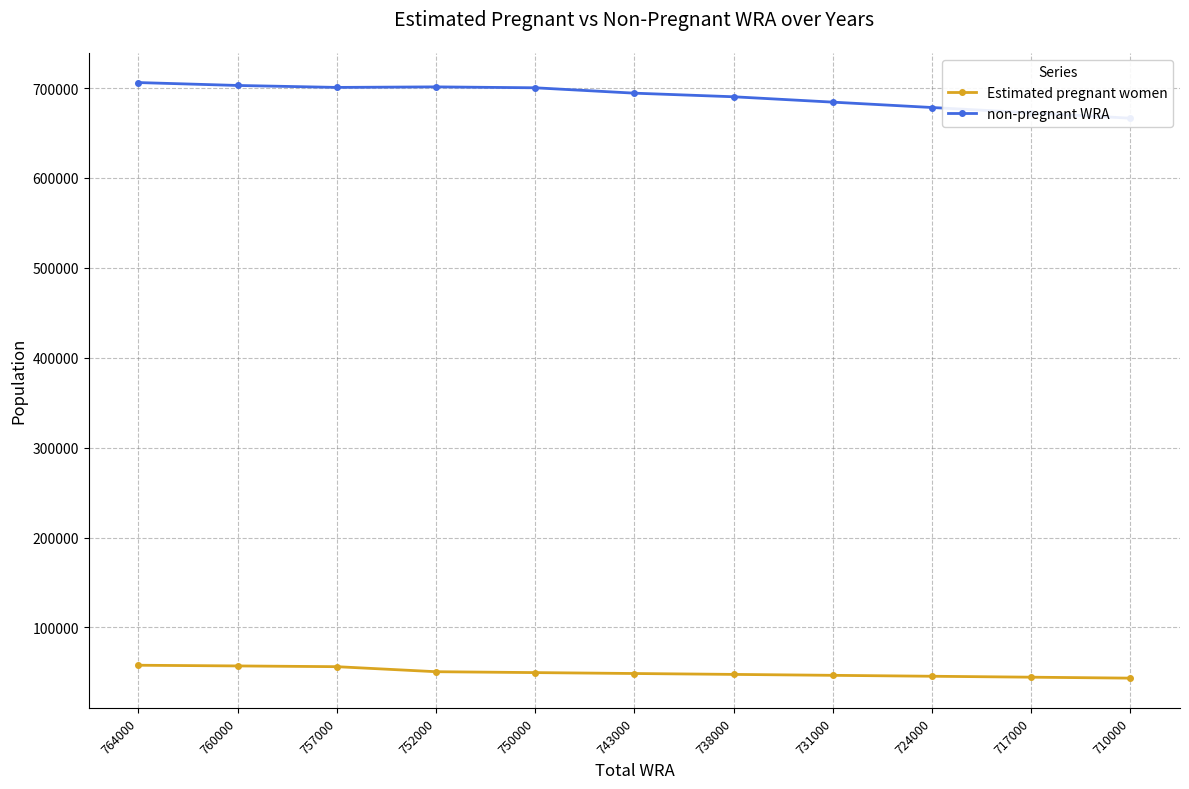

True or false: Estimated pregnant women and non-pregnant WRA intersect in this chart.

False